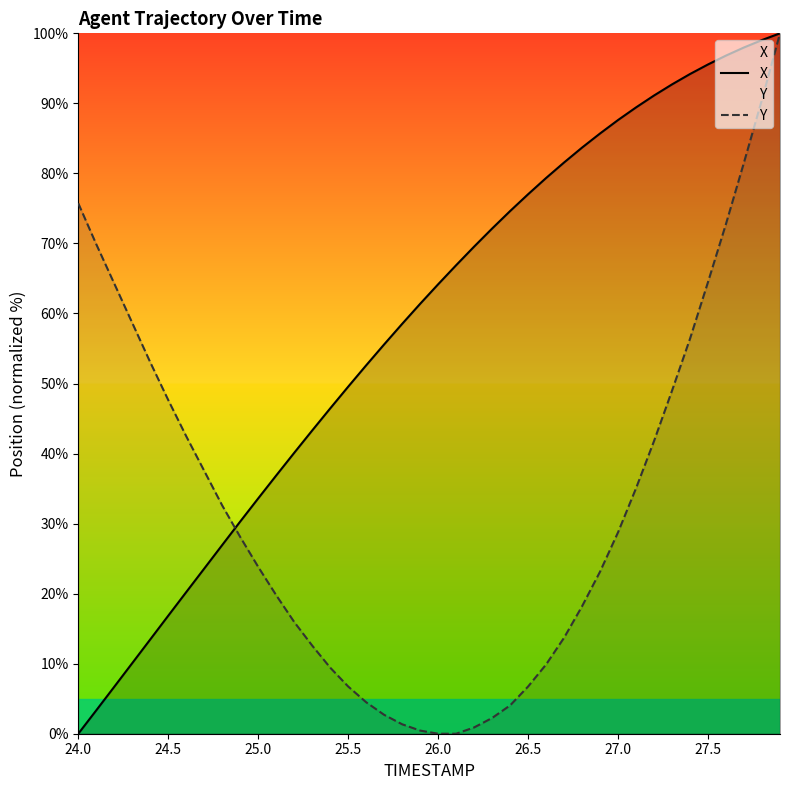

At 26.5, list the series in order from smallest to largest.

Y, X